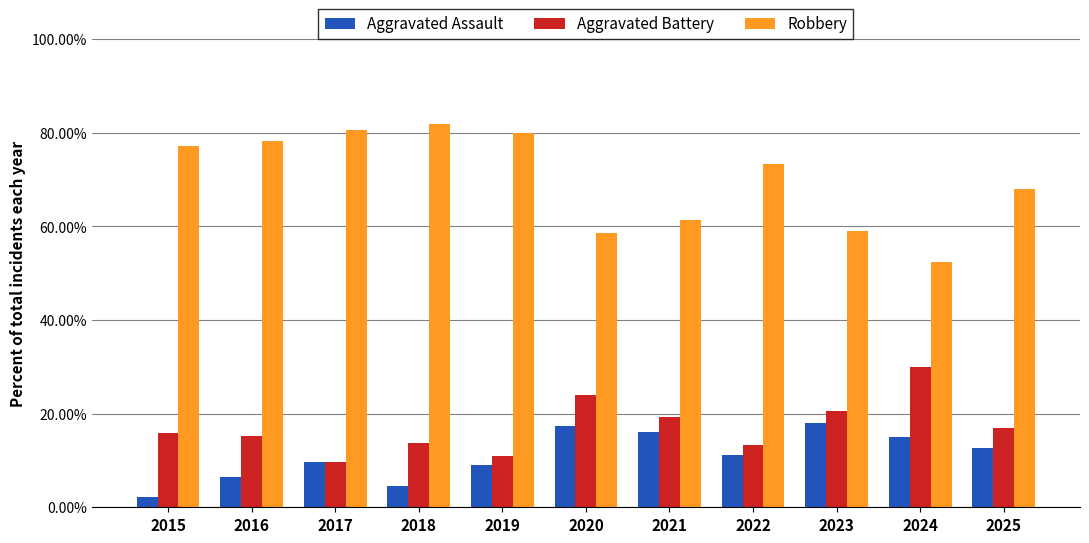

True or false: Aggravated Battery has a value of 15.9 at 2019.

False